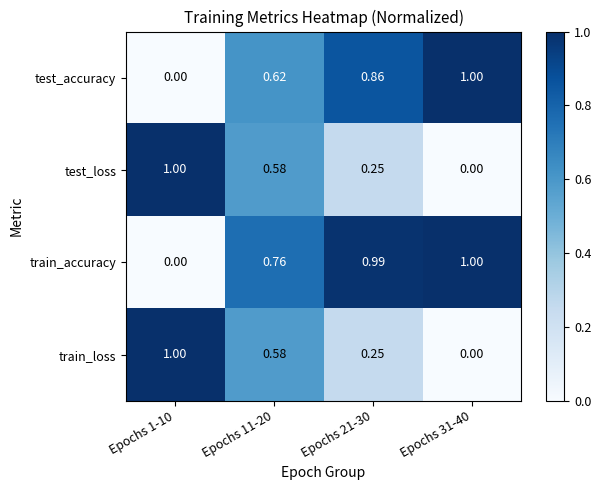

What is the total value across all series at Epochs 21-30?

2.4